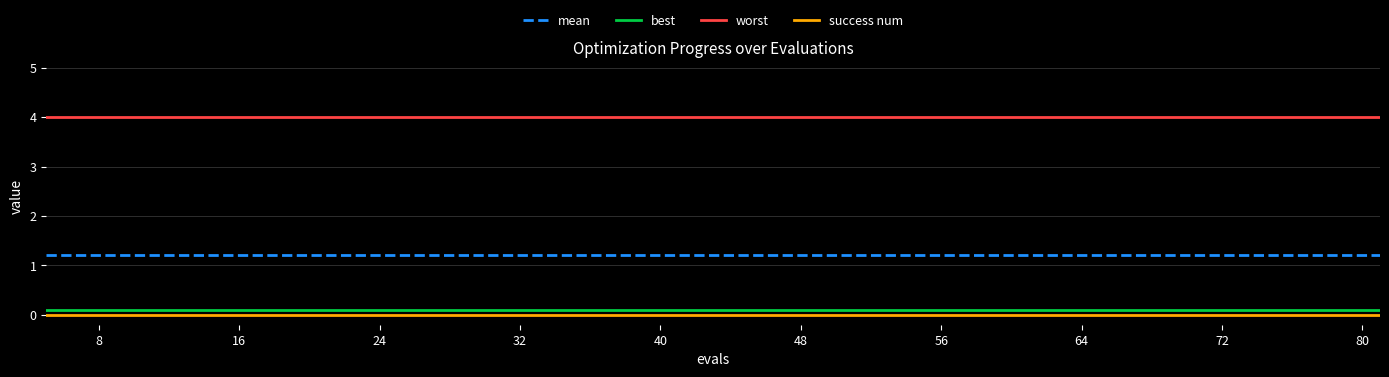

What is the maximum value shown in the chart?

4.0